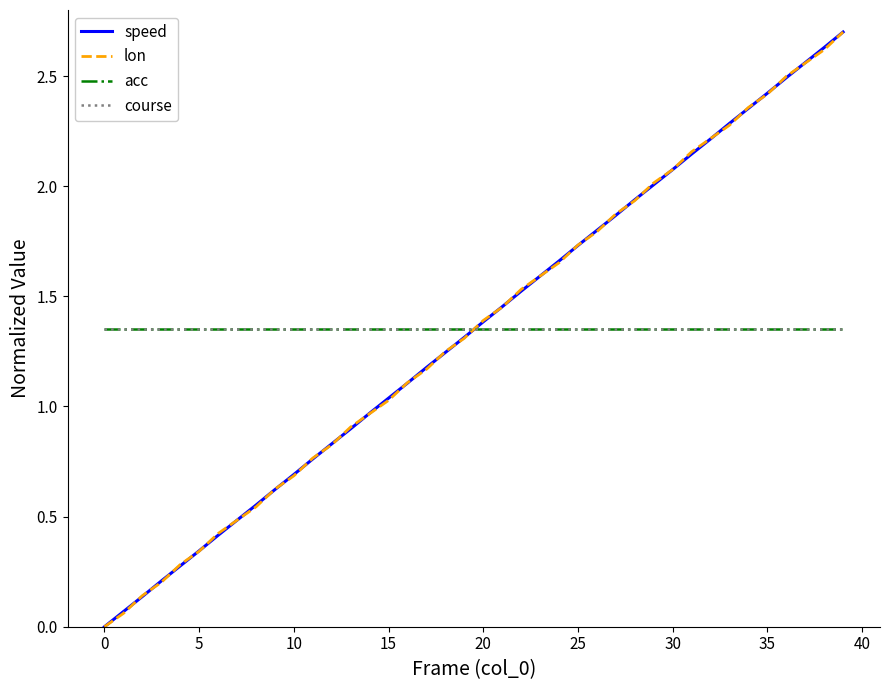

Does the chart have visible grid lines?

No